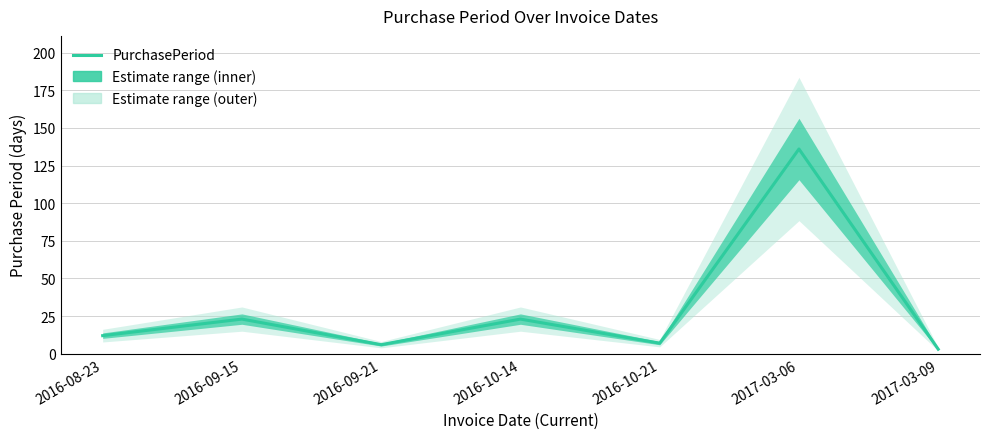

Reading right to left, what are all the values shown in this chart?

3	136	7	23	6	23	12